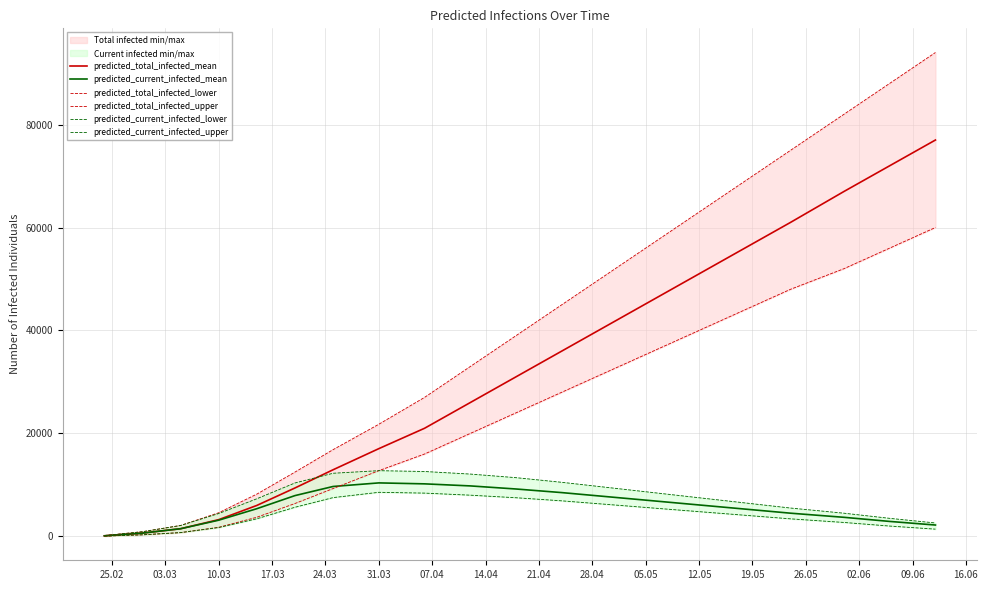

How many lines are shown in the chart?

6